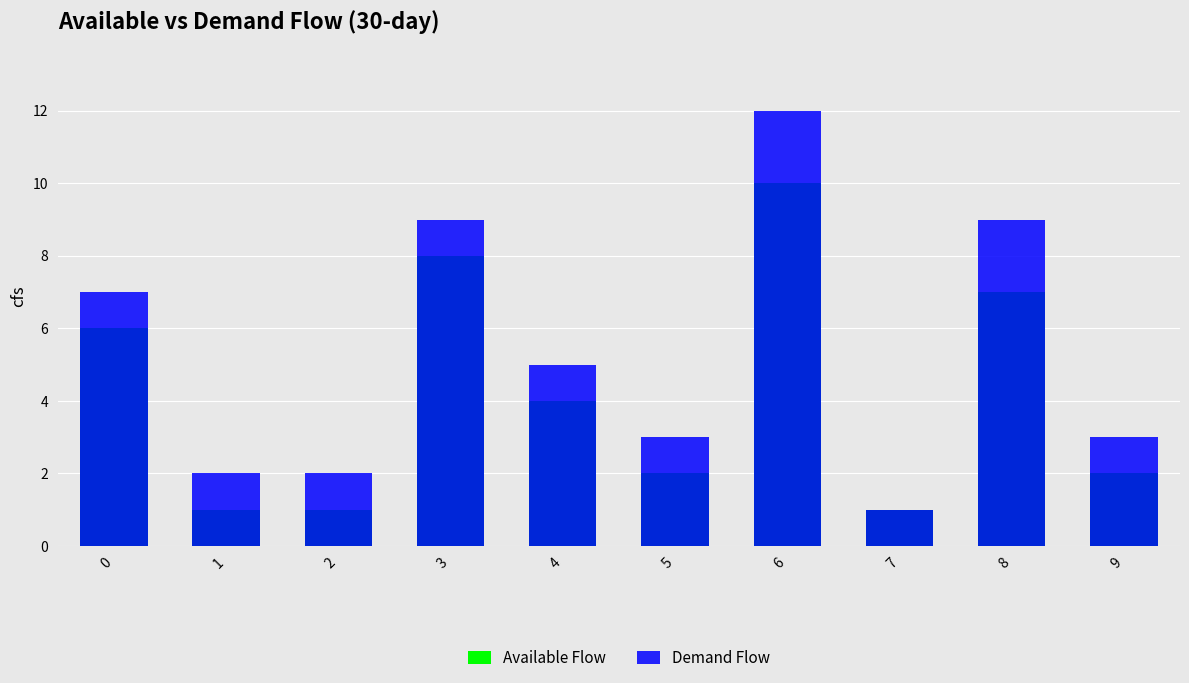

Count the Available Flow values in the range 1 to 7.

8